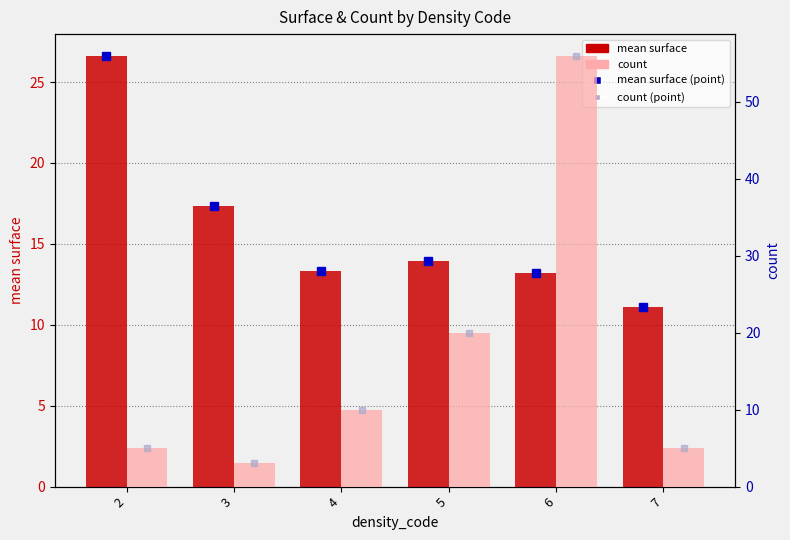

At which category does the chart reach its peak across all series?

6